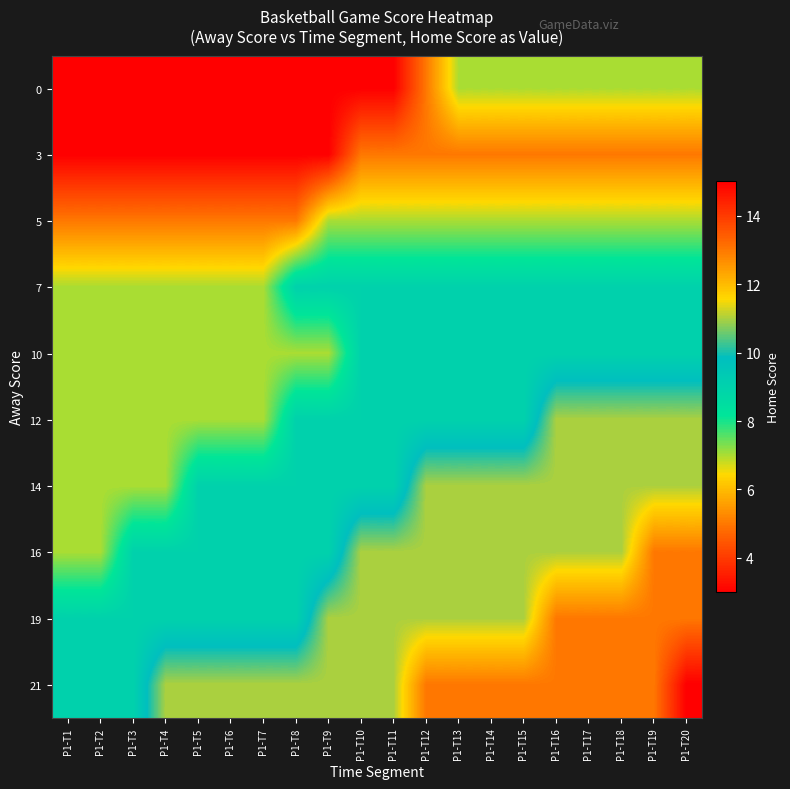

What is the total value across all series at P1-T13?

92